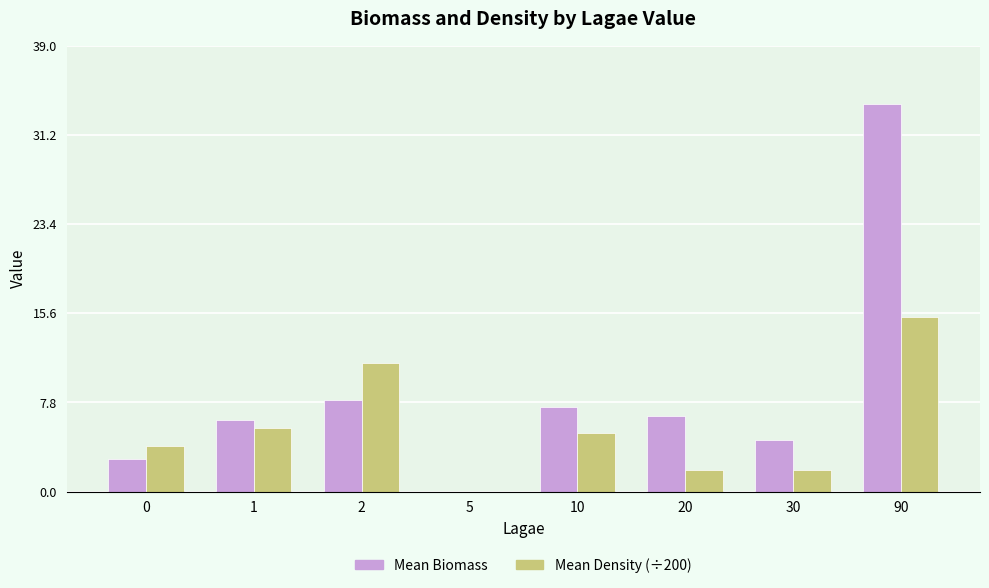

How many values in Mean Density (÷200) are above zero?

7